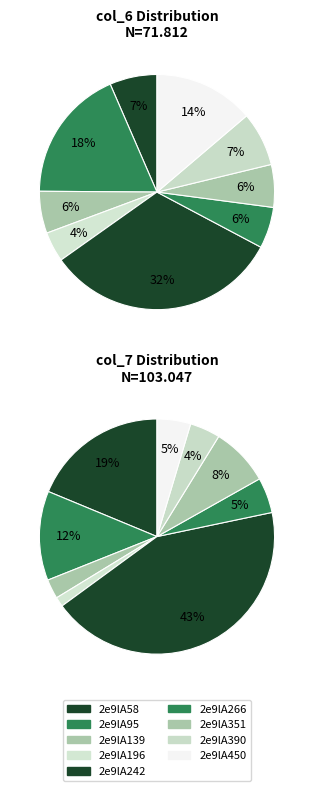

To the nearest percent, what is the difference between the 2e9lA196 and 2e9lA390 slice percentages?

3%